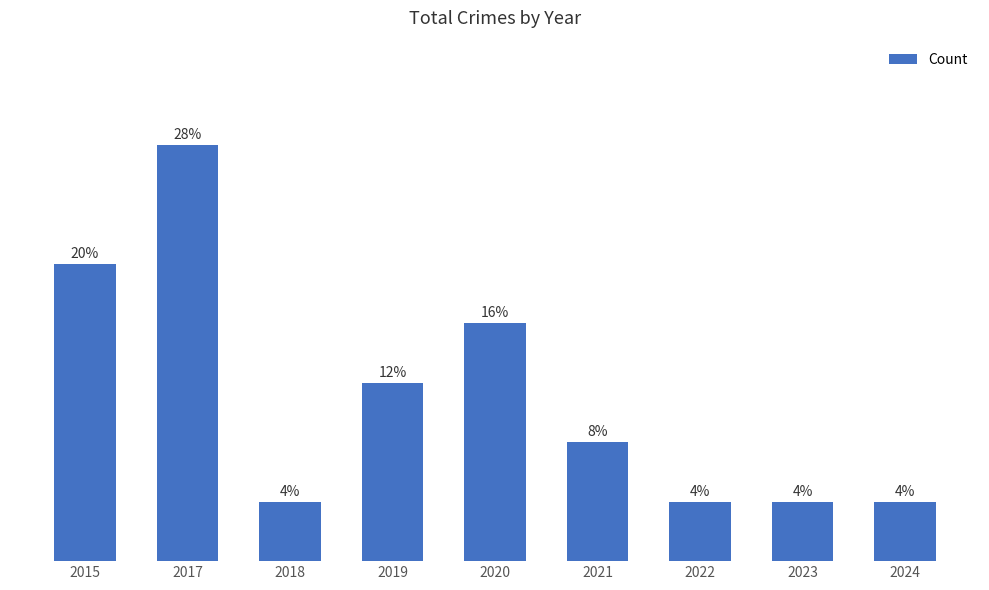

What is the change in value from 2017 to 2023?

-6